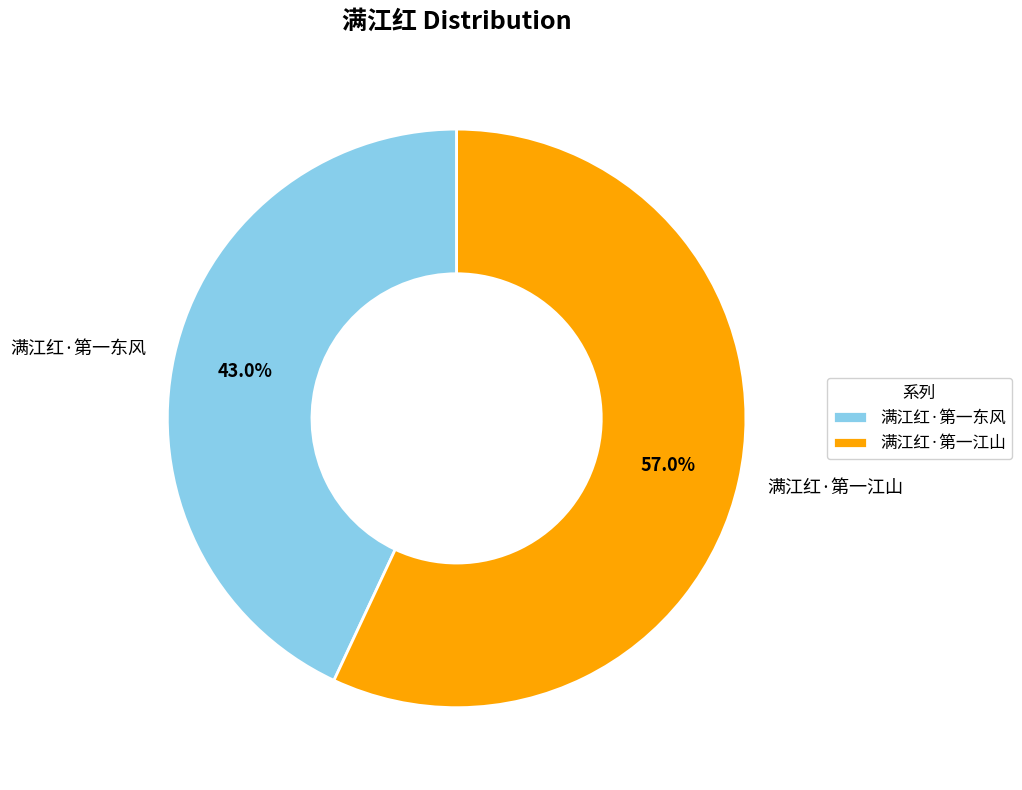

What is the ratio of the value at 满江红·第一江山 to the value at 满江红·第一东风?

1.3